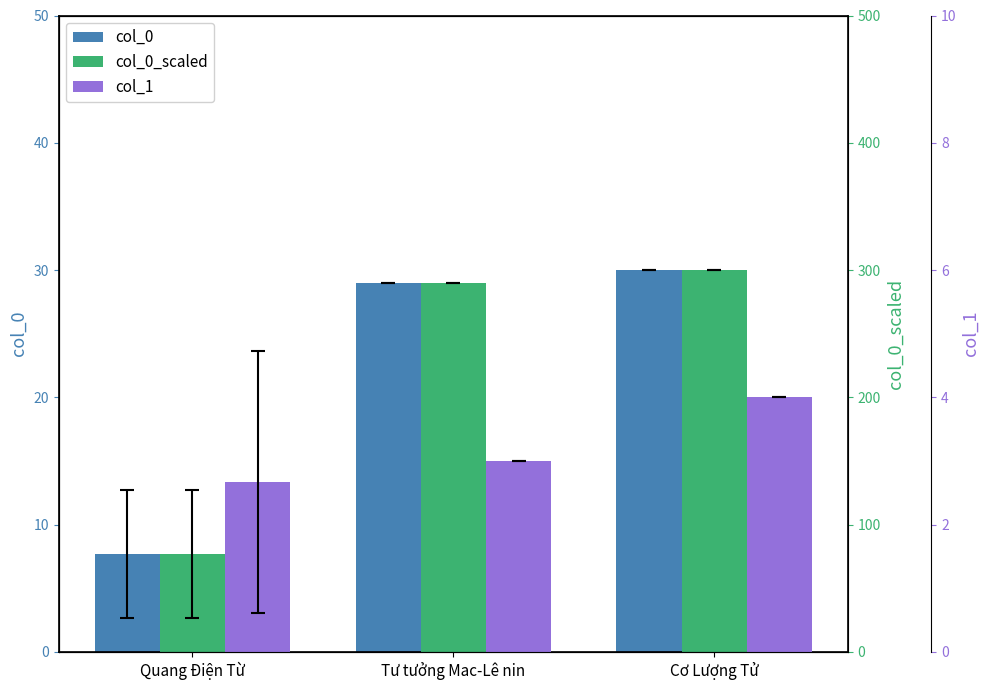

The value of col_1 at Cơ Lượng Tử is 4.0. True or false?

True